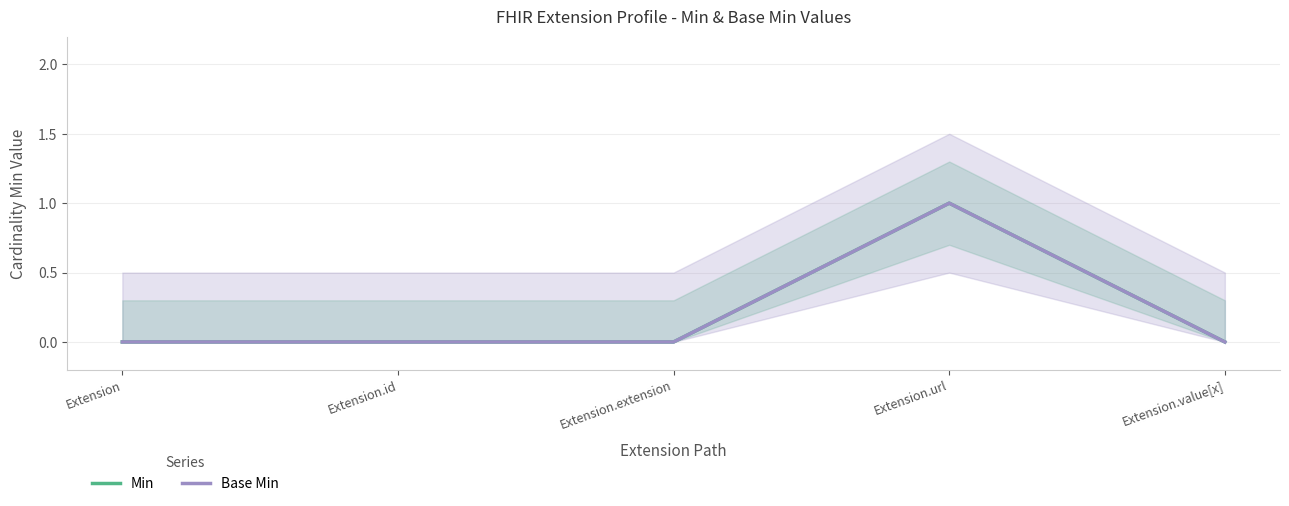

Rank the categories by Min value from highest to lowest.

Extension.url, Extension, Extension.id, Extension.extension, Extension.value[x]